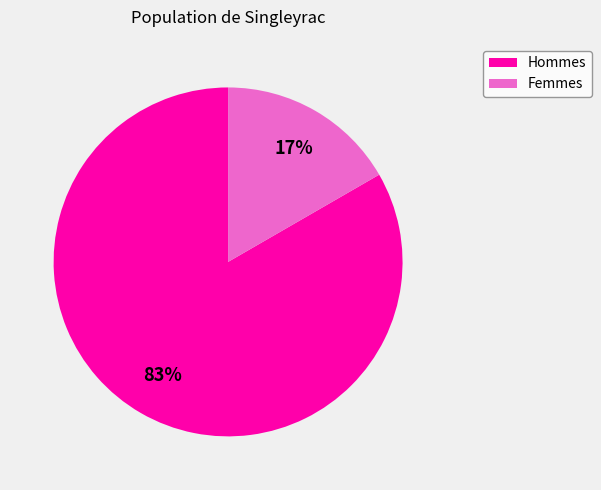

To the nearest percent, what is the average slice percentage?

50%